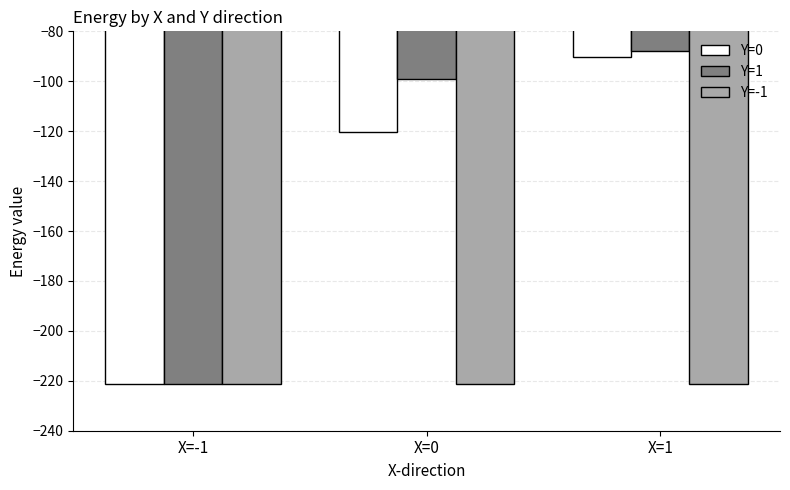

List the series in order of their peak value, lowest first.

Y=-1, Y=0, Y=1